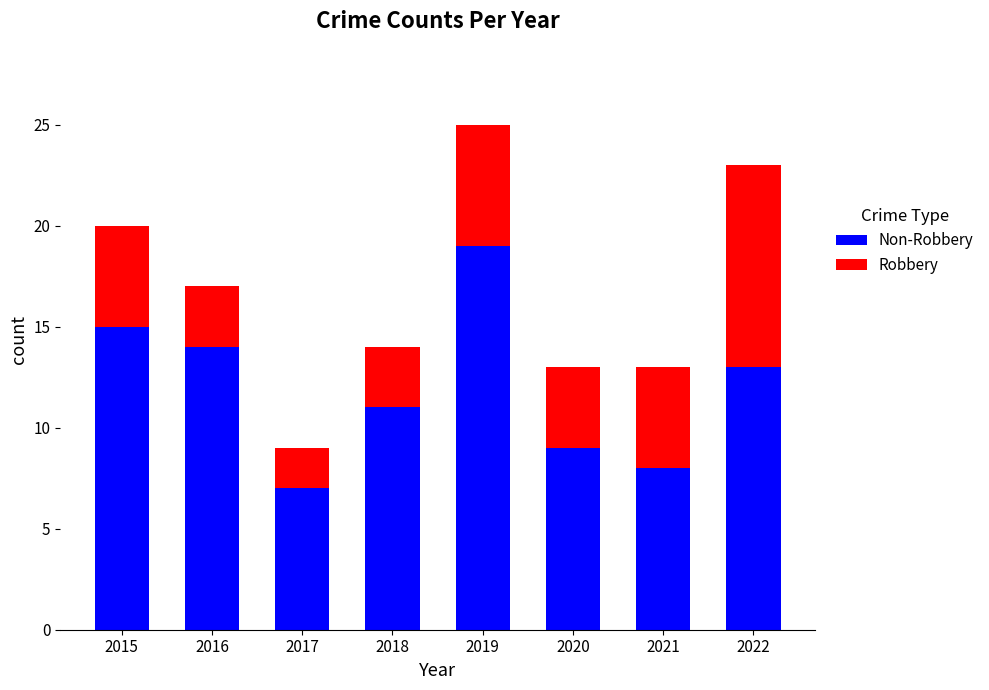

At which category is the sum across all series the highest?

2019